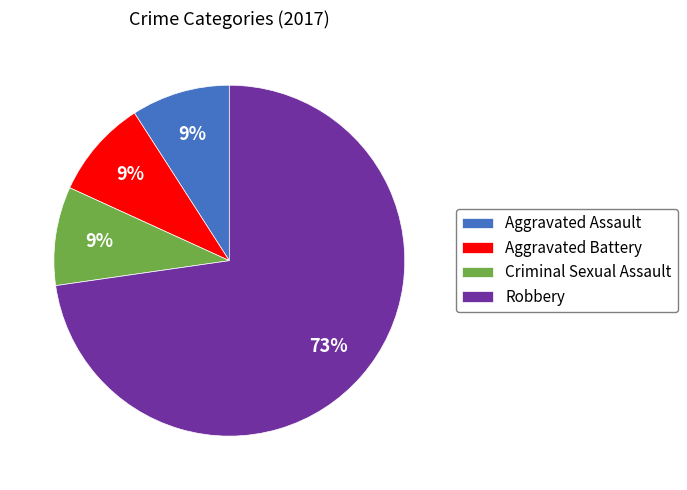

Do Aggravated Battery and Aggravated Assault together represent more than half of the pie?

No